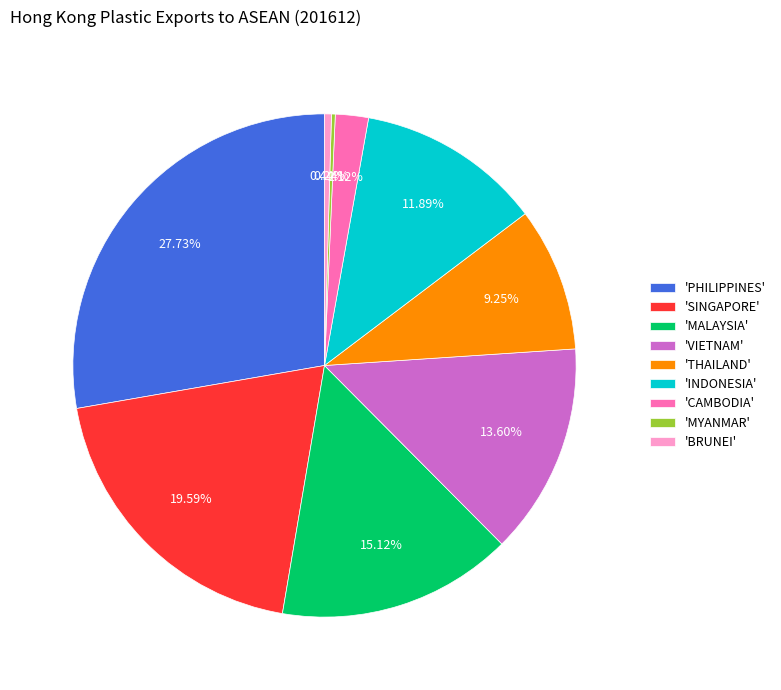

What is the largest slice in the pie chart?

'PHILIPPINES'